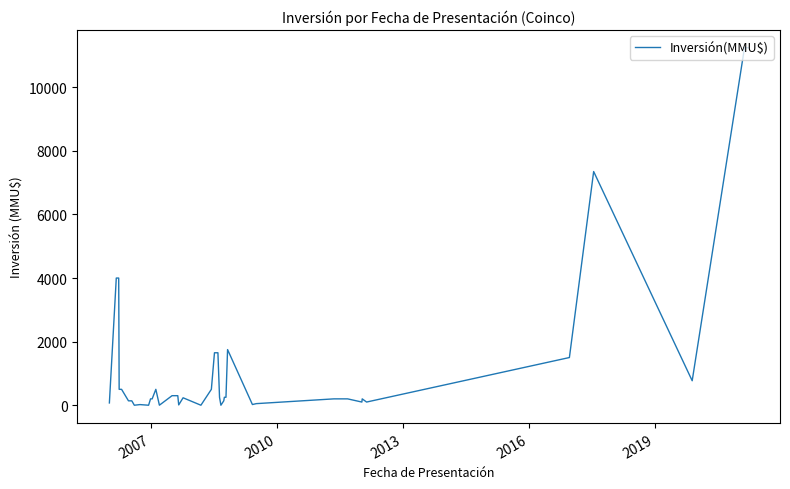

What is the greatest value displayed?

11244